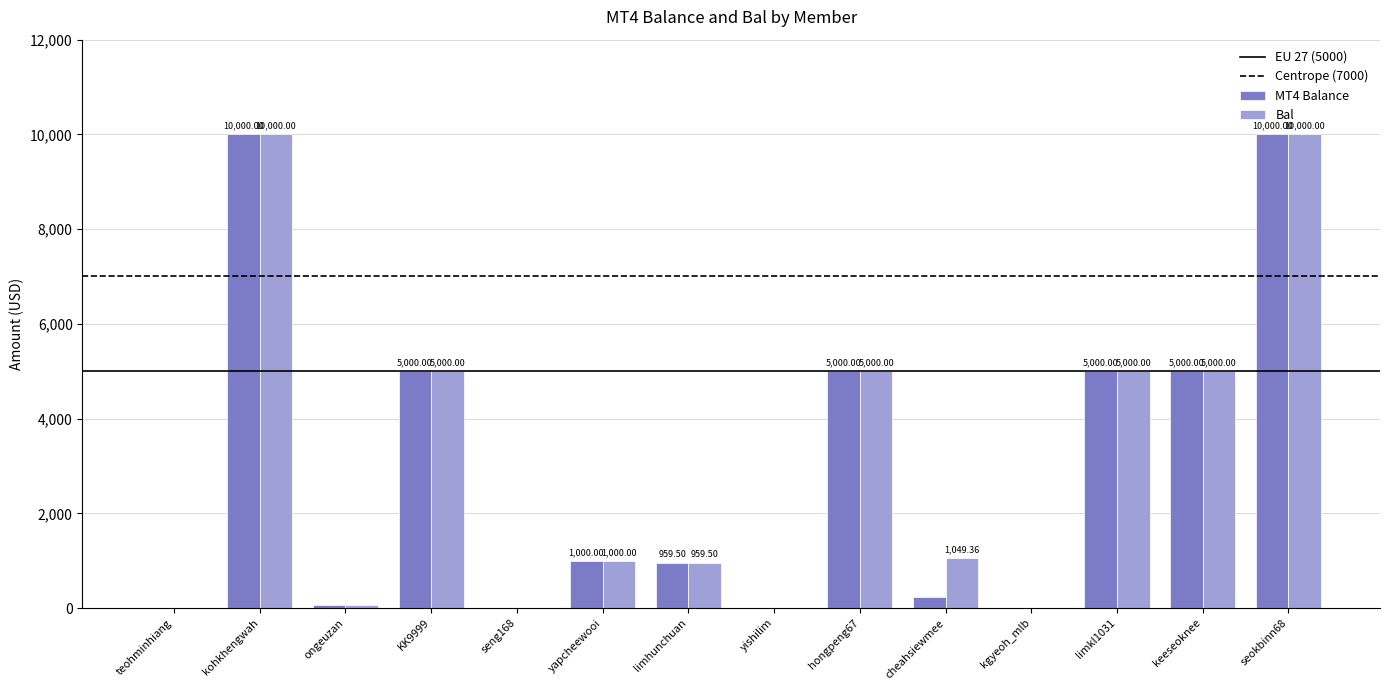

What is the sum of the MT4 Balance values at seokbinn68 and limhunchuan?

10959.5